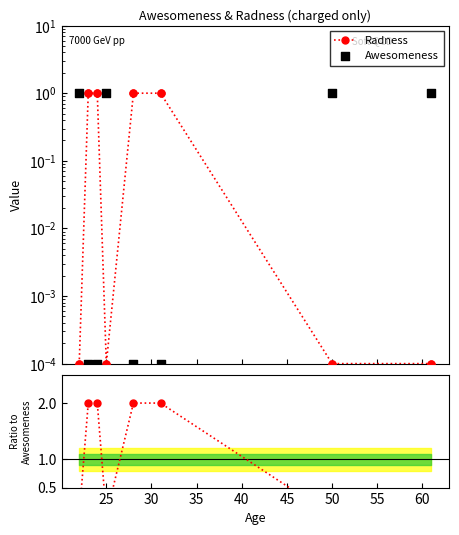

Which series has the largest Y range (max minus min)?

Ratio